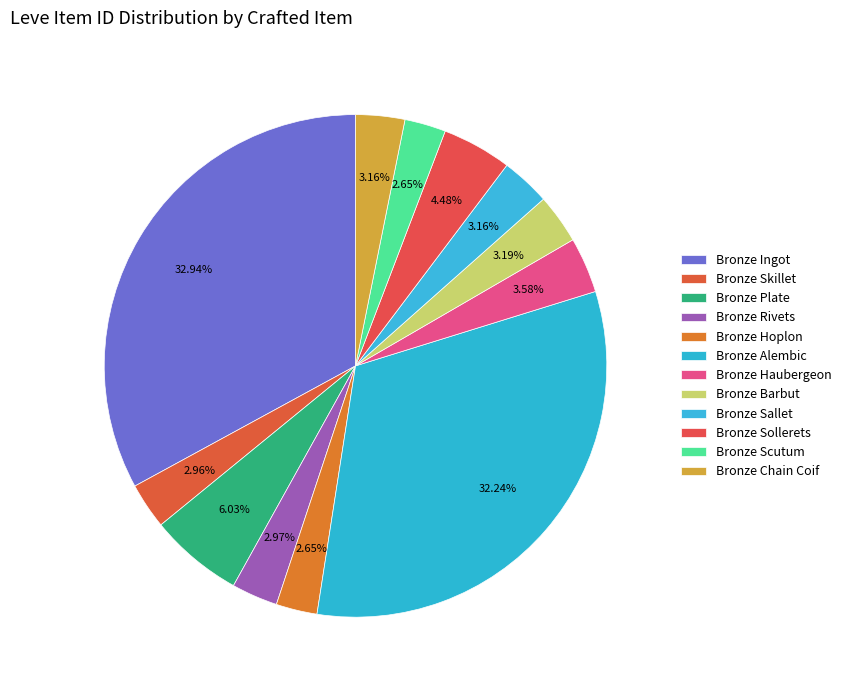

How many slices are in this pie chart?

12